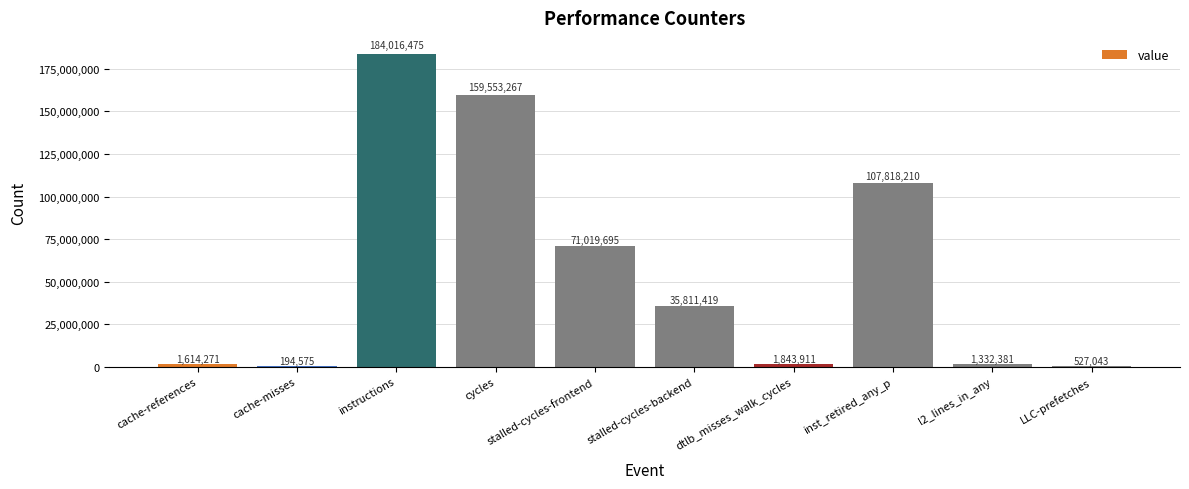

What is the difference between the values at LLC-prefetches and inst_retired_any_p?

107291167